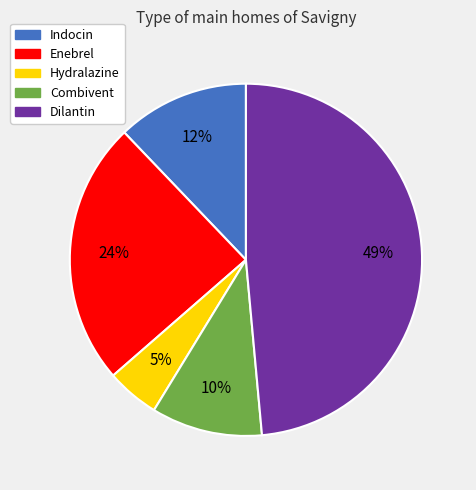

Rank the categories by value from highest to lowest.

Dilantin, Enebrel, Indocin, Combivent, Hydralazine